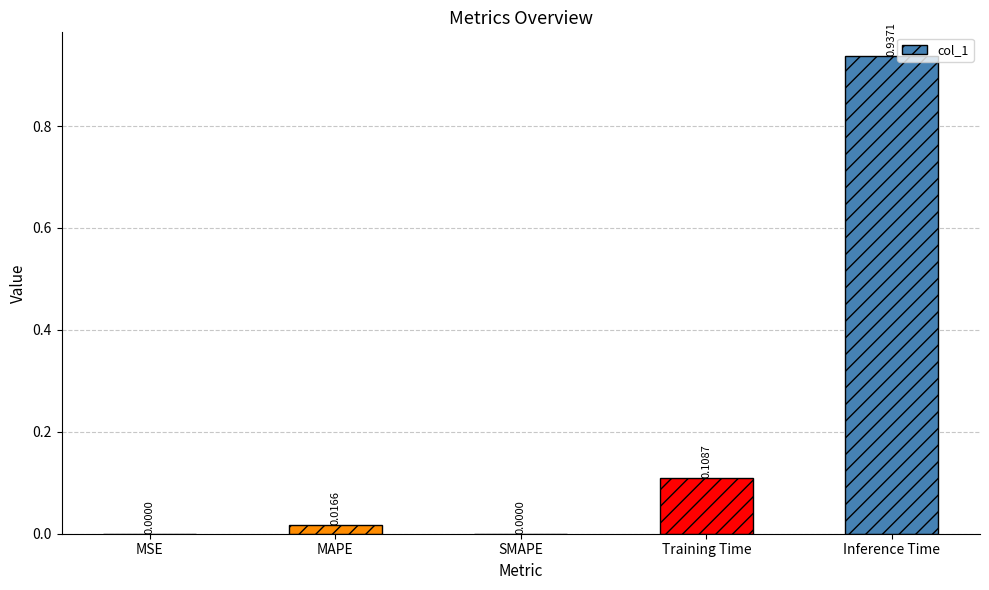

True or false: the data shows 0.0 at MSE.

True